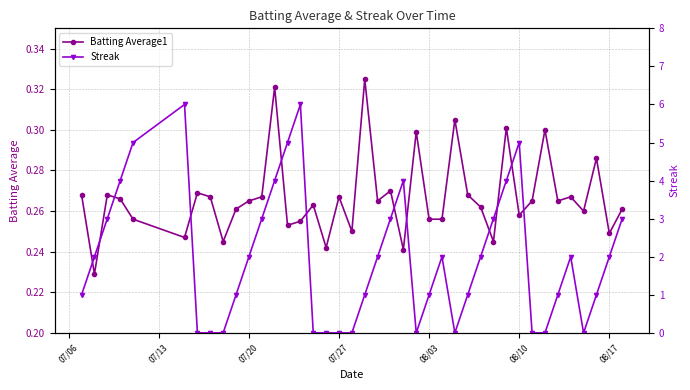

List the series in order of their peak value, lowest first.

Batting Average1, Streak